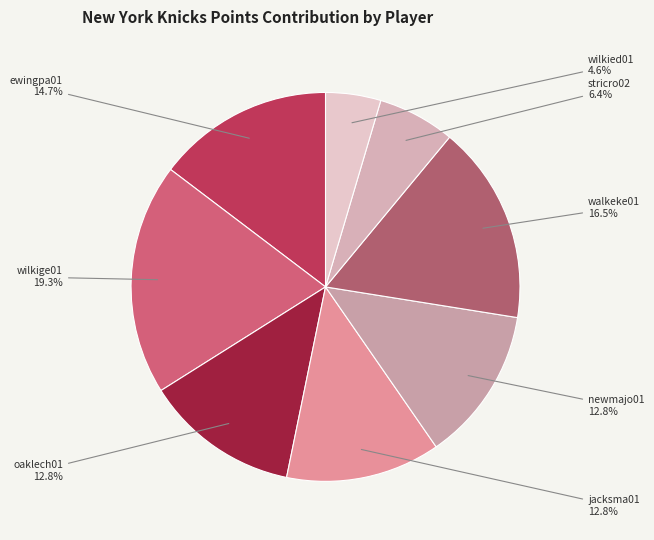

Is there a majority slice in this chart?

No